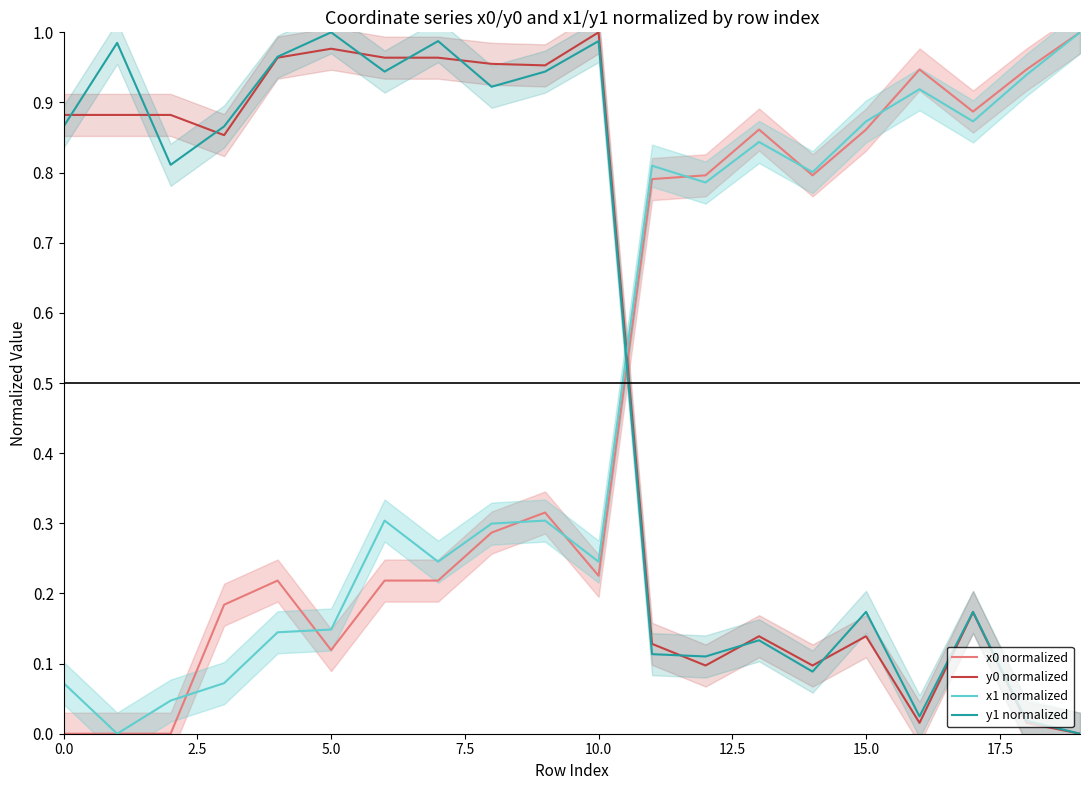

Reading right to left, extract all data points from this chart.

x0 normalized: 1.0	0.9	0.9	0.9	0.9	0.8	0.9	0.8	0.8	0.2	0.3	0.3	0.2	0.2	0.1	0.2	0.2	0.0	0.0	0.0
y0 normalized: 0.0	0.0	0.2	0.0	0.1	0.1	0.1	0.1	0.1	1.0	1.0	1.0	1.0	1.0	1.0	1.0	0.9	0.9	0.9	0.9
x1 normalized: 1.0	0.9	0.9	0.9	0.9	0.8	0.8	0.8	0.8	0.2	0.3	0.3	0.2	0.3	0.1	0.1	0.1	0.0	0.0	0.1
y1 normalized: 0.0	0.0	0.2	0.0	0.2	0.1	0.1	0.1	0.1	1.0	0.9	0.9	1.0	0.9	1.0	1.0	0.9	0.8	1.0	0.9